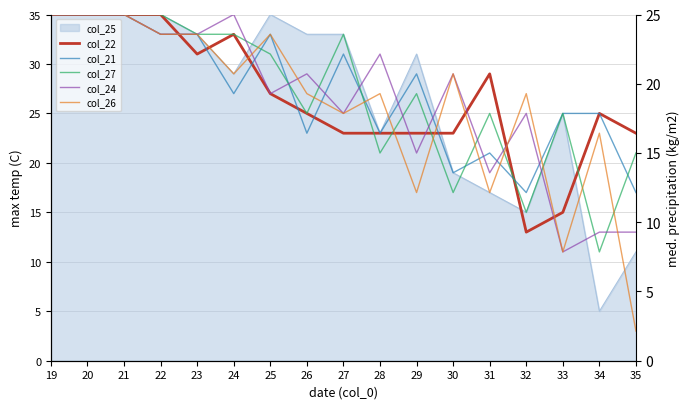

Rank the series at 26 from lowest to highest value.

col_21, col_22, col_27, col_26, col_24